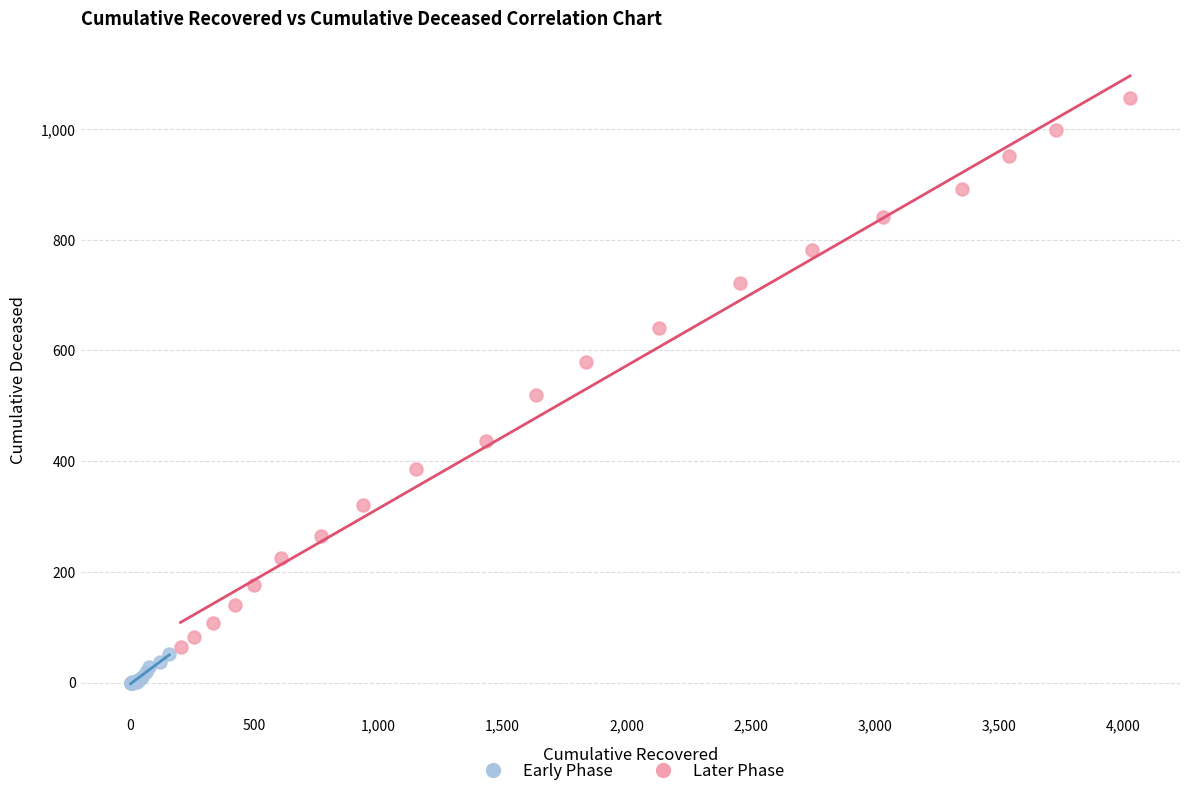

Which series has the widest spread of Y values?

Later Phase